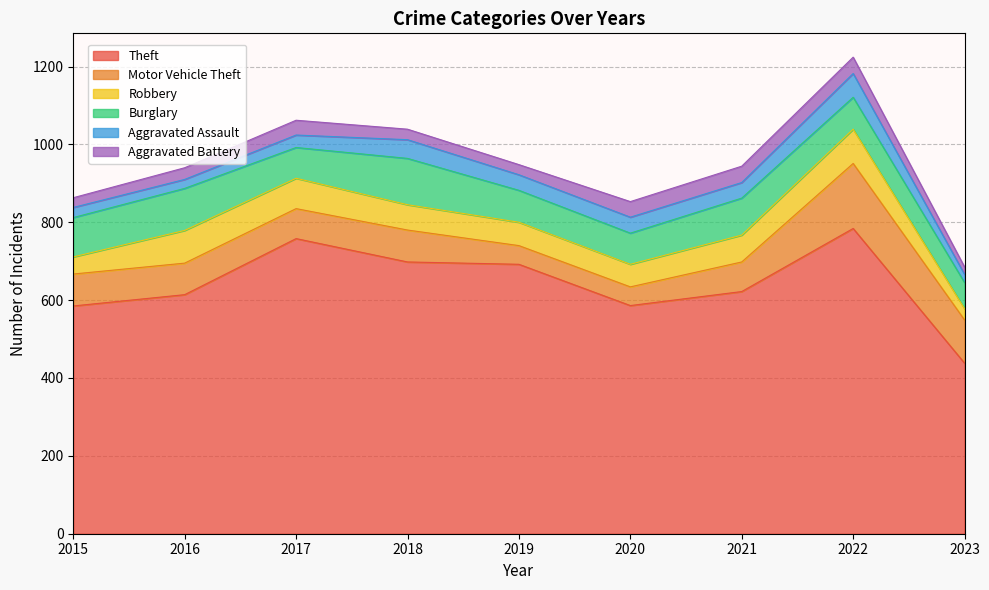

What are all the series names shown in the legend?

Theft, Motor Vehicle Theft, Robbery, Burglary, Aggravated Assault, Aggravated Battery